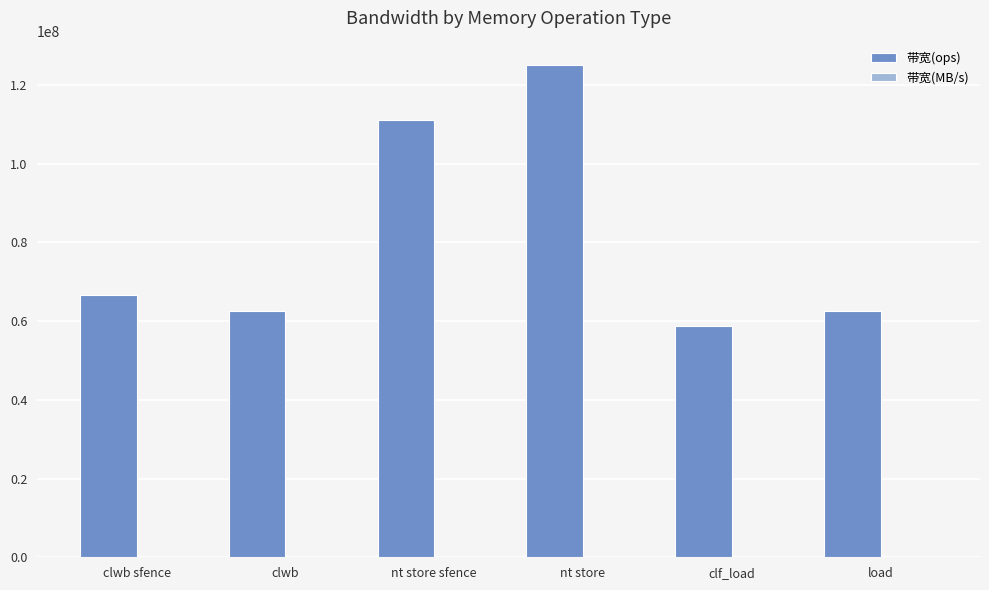

What is the total value across all series at clf_load?

58827293